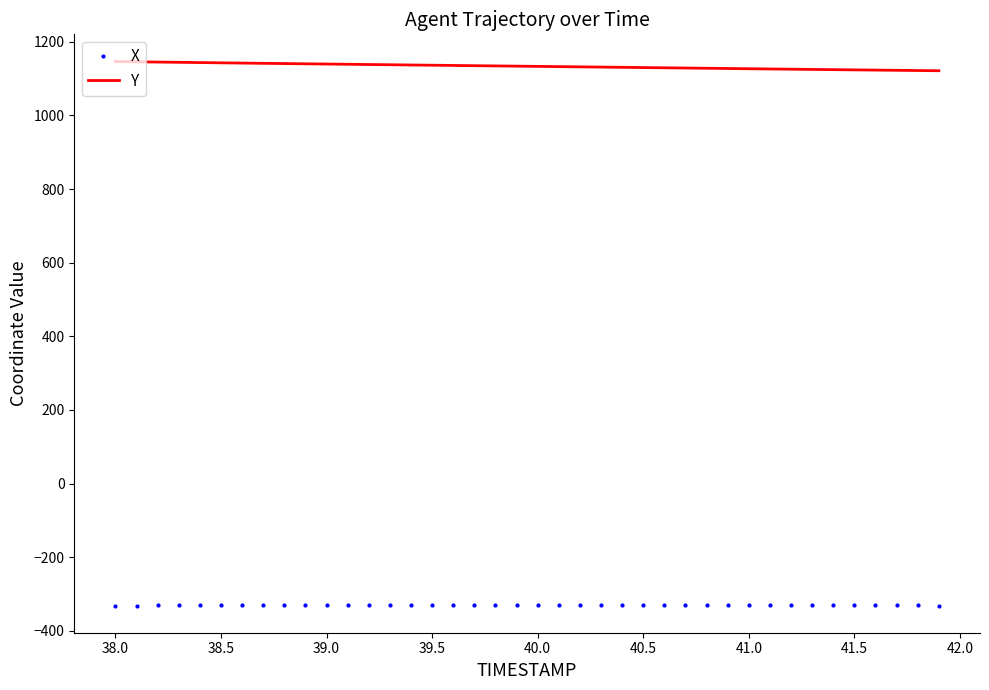

Rank the series by their average value, from highest to lowest.

Y, X